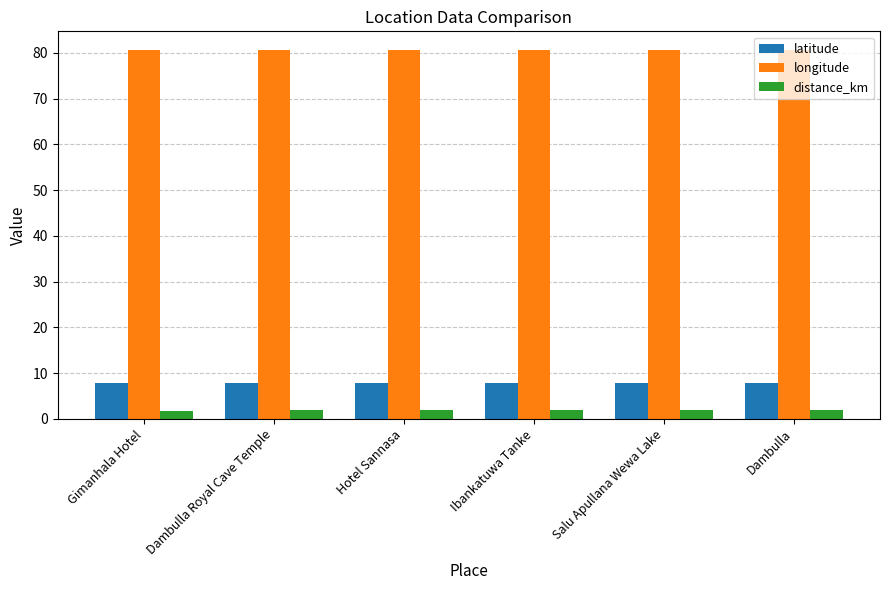

What is the difference between the highest and lowest values at Hotel Sannasa?

78.7